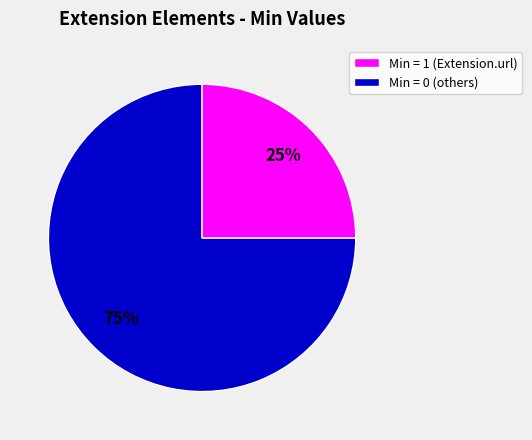

True or false: Min = 1 (Extension.url) accounts for 75% of the total.

True